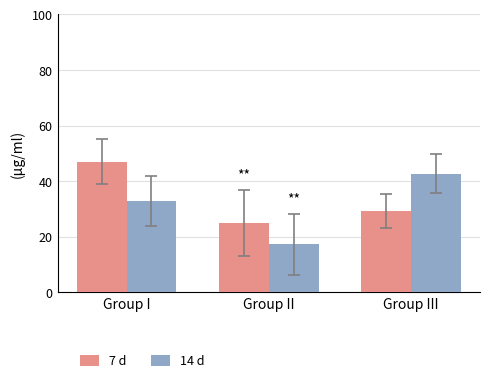

Rank the series by their maximum value, from lowest to highest.

14 d, 7 d